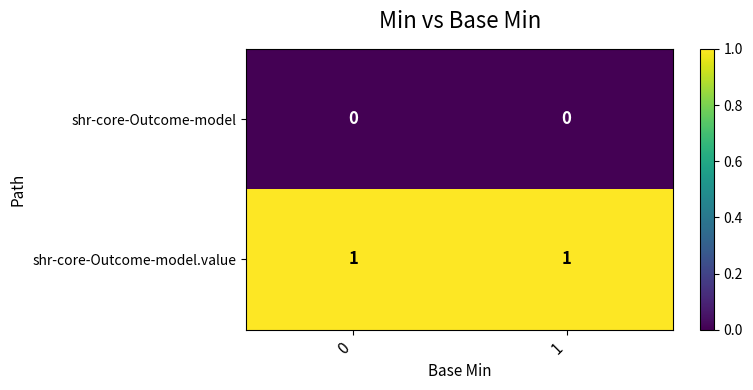

The shr-core-Outcome-model series shows 0 at 0. True or false?

True